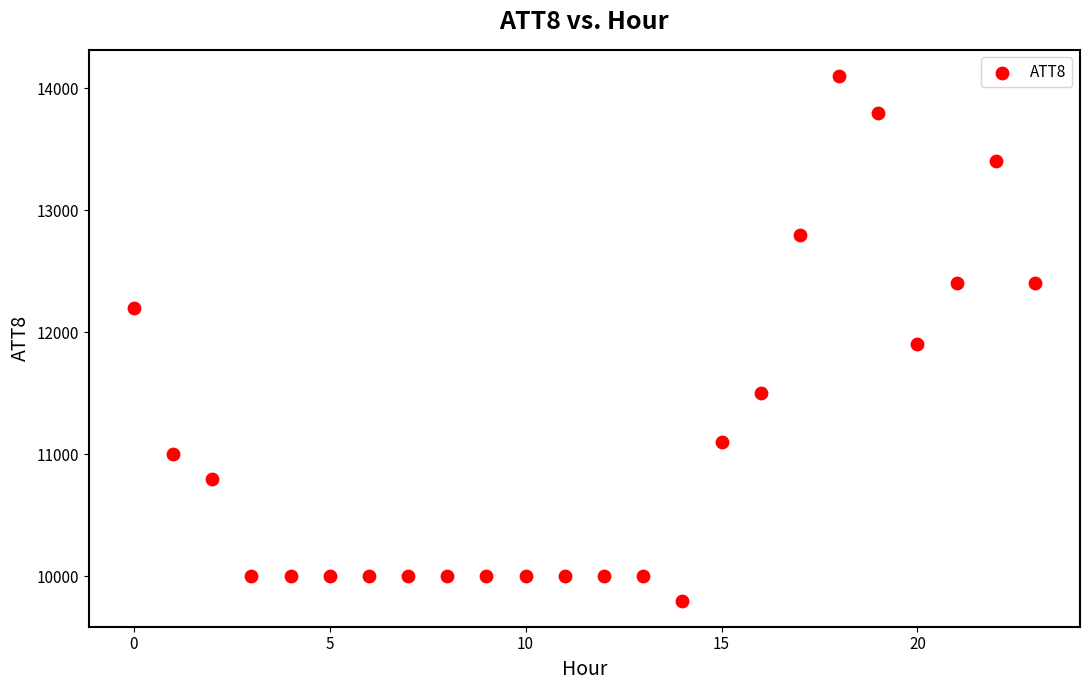

What Y value in the scatter plot is closest to 11950?

11900